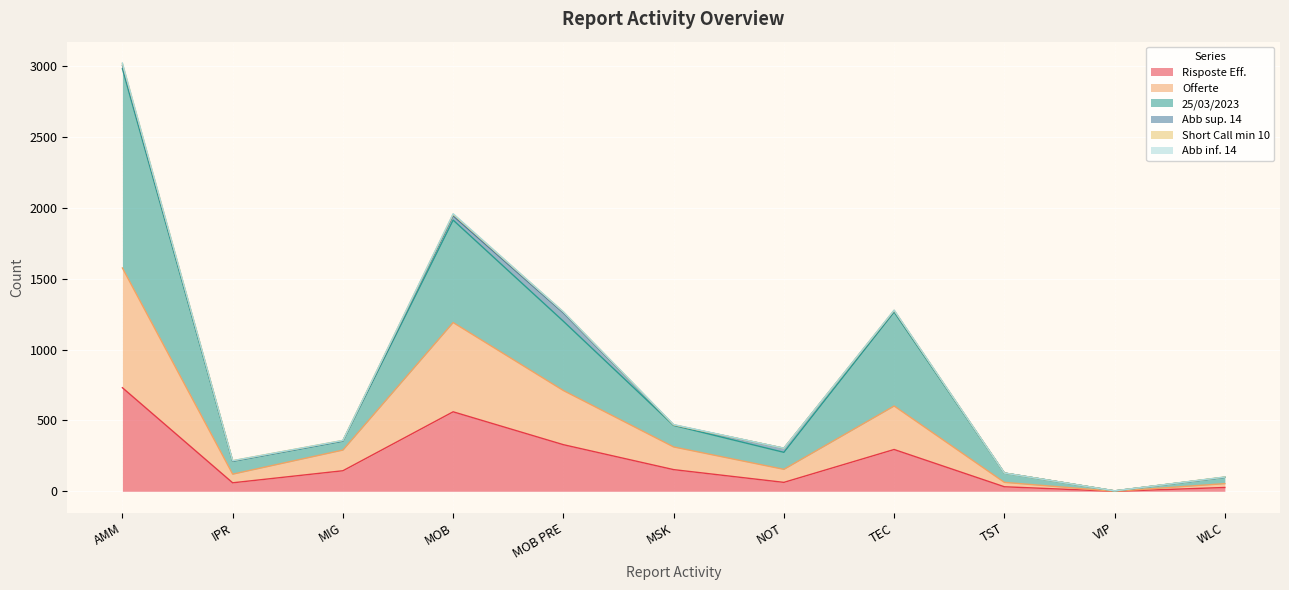

Reading left to right, what are all the values shown in this chart?

Risposte Eff.: 731	60	145	561	329	153	63	295	32	0	27
Offerte: 1576	121	291	1191	711	313	155	602	63	0	54
25/03/2023: 2982	212	354	1914	1200	465	275	1265	129	3	99